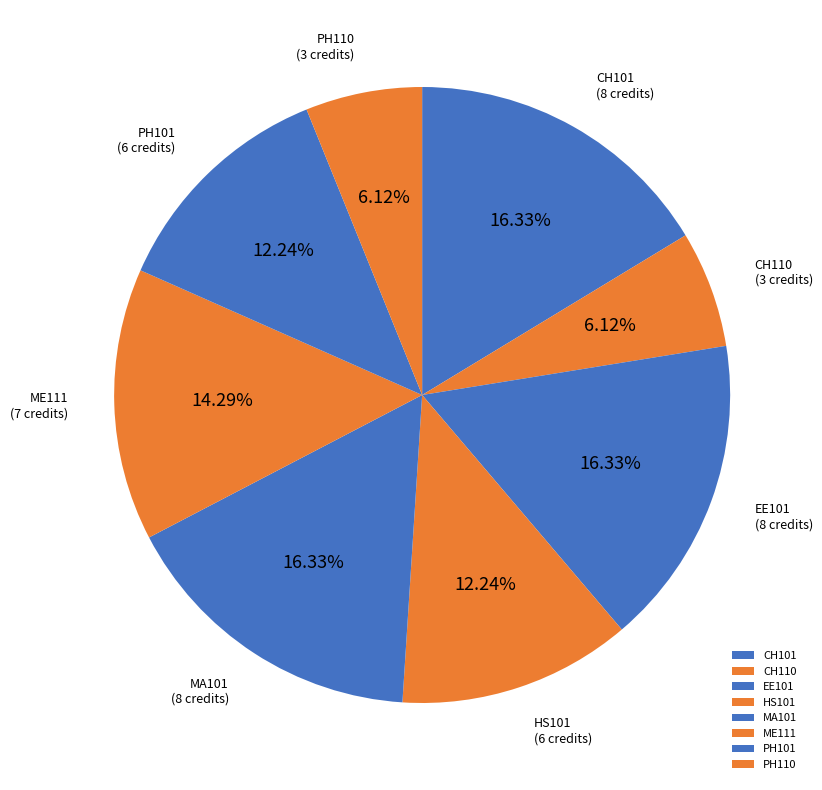

Does ME111 represent more than half of the total?

No